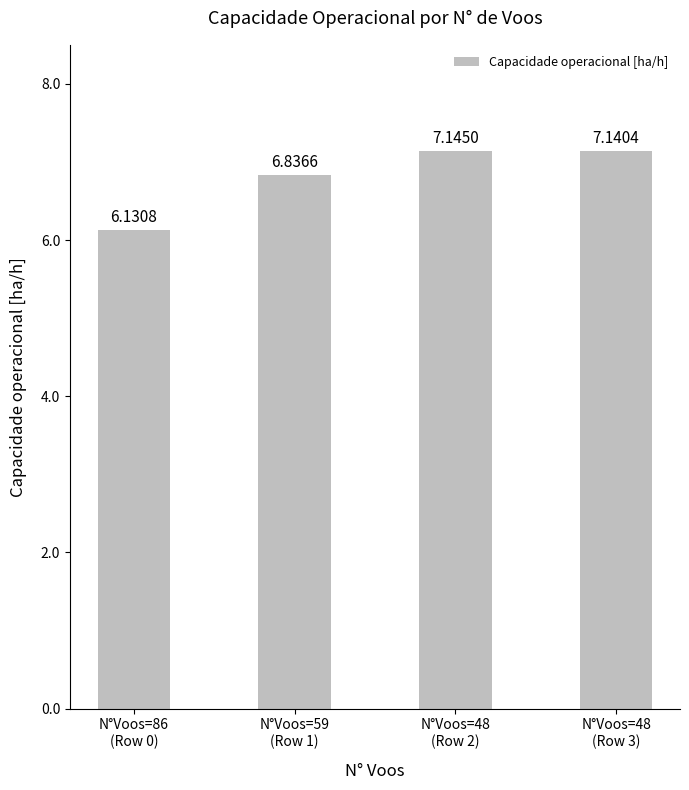

Approximately how many times larger is the value at N°Voos=86
(Row 0) compared to N°Voos=48
(Row 3)?

0.9